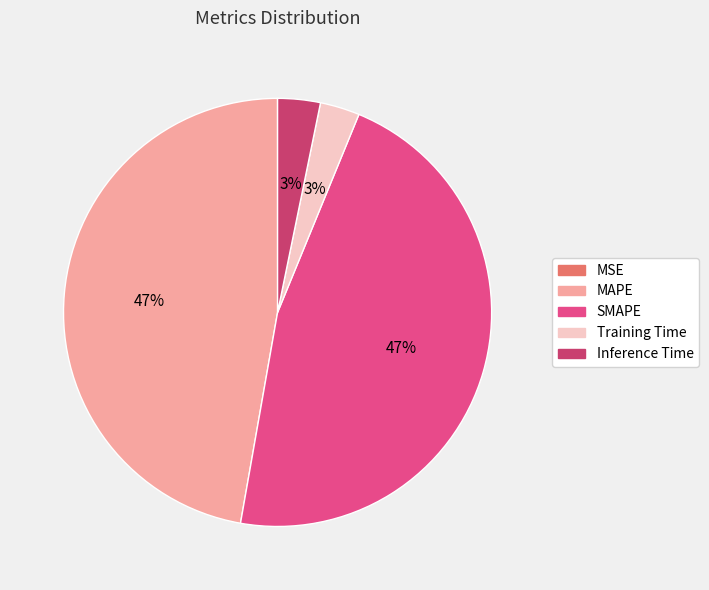

To the nearest percent, what portion does Inference Time represent?

3%